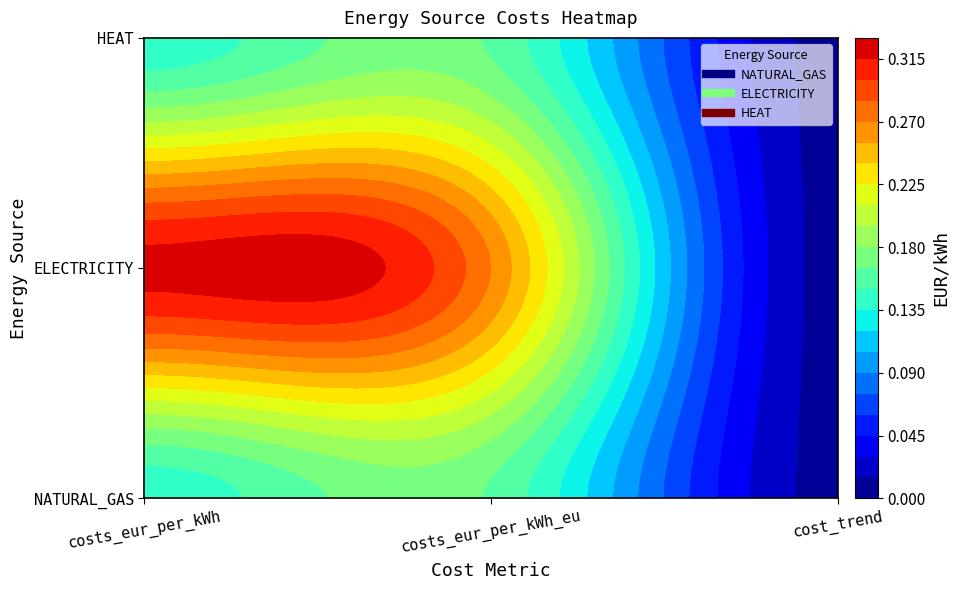

Reading right to left, extract all data points from this chart.

NATURAL_GAS: cost_trend=0.0	costs_eur_per_kWh_eu=0.2	costs_eur_per_kWh=0.1
ELECTRICITY: cost_trend=0.0	costs_eur_per_kWh_eu=0.3	costs_eur_per_kWh=0.3
HEAT: cost_trend=0.0	costs_eur_per_kWh_eu=0.2	costs_eur_per_kWh=0.1